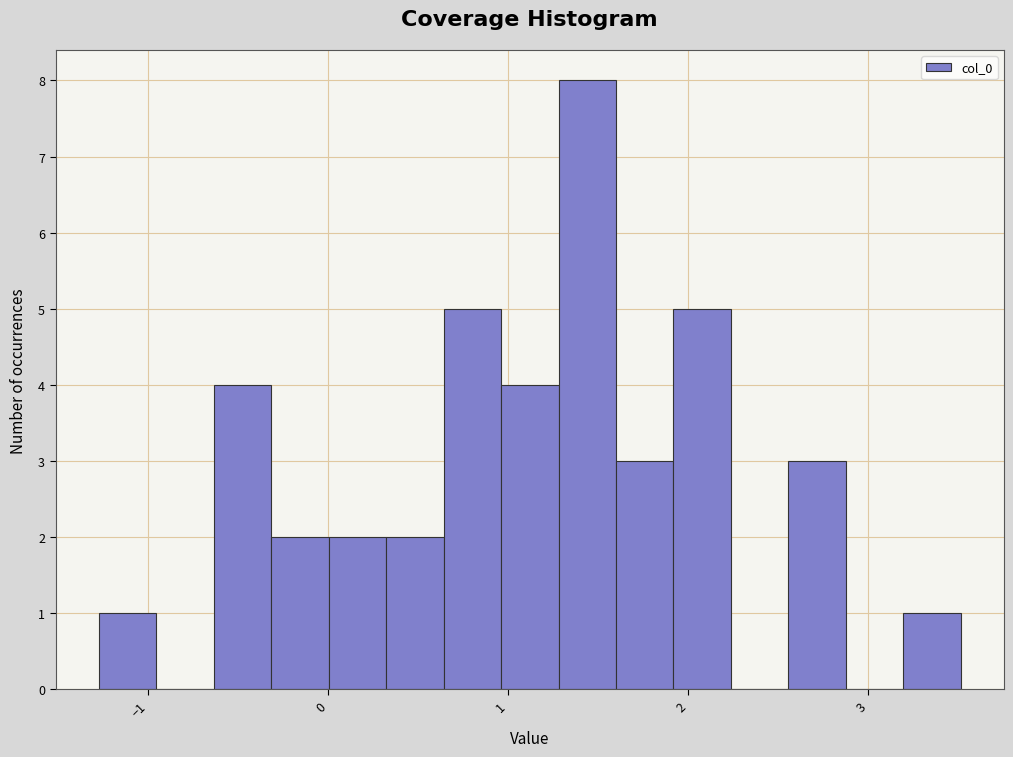

Around what value on the x-axis is the tallest bar? Give the approximate position of its centre, as read against the axis.

1.4